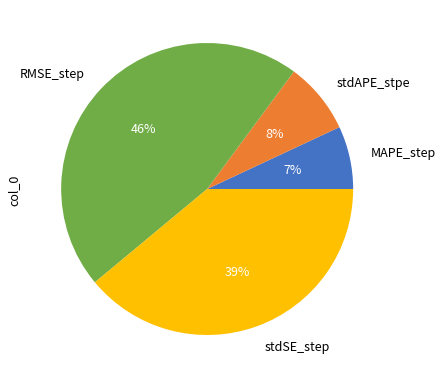

To the nearest percent, what is the difference between the largest and smallest slice percentages?

39%